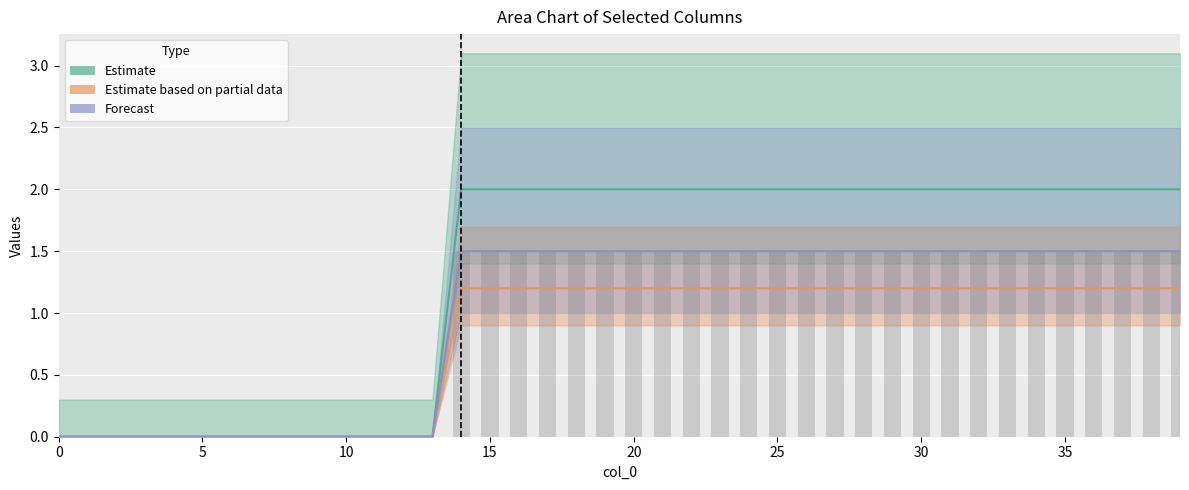

How many bars are there in each group?

3